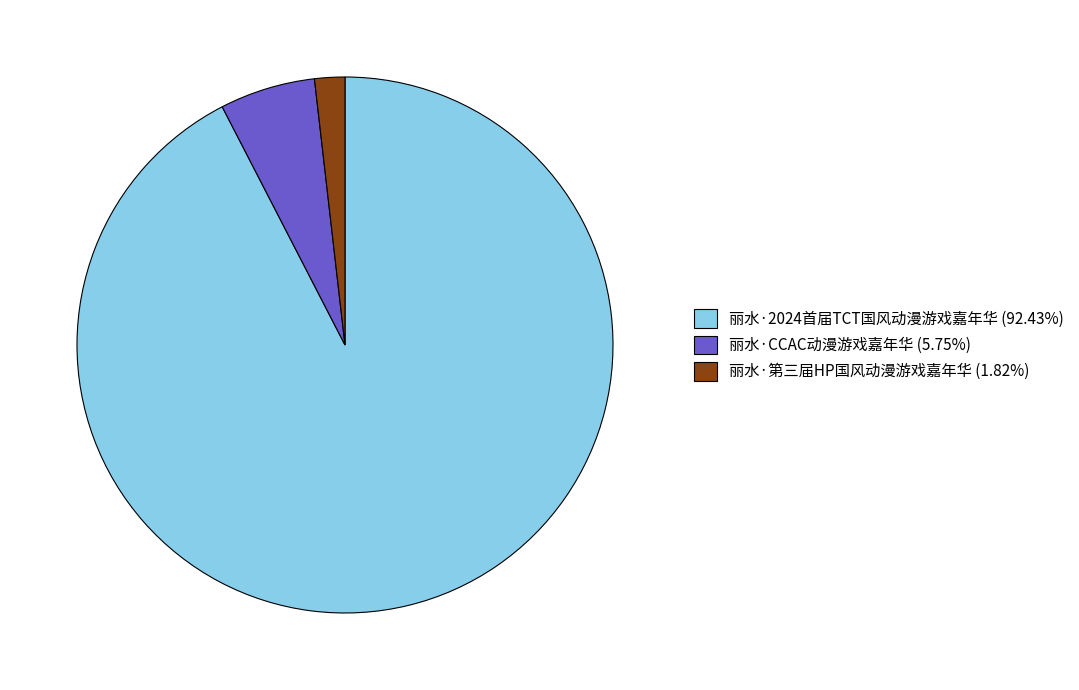

Count the number of slices in the pie.

3